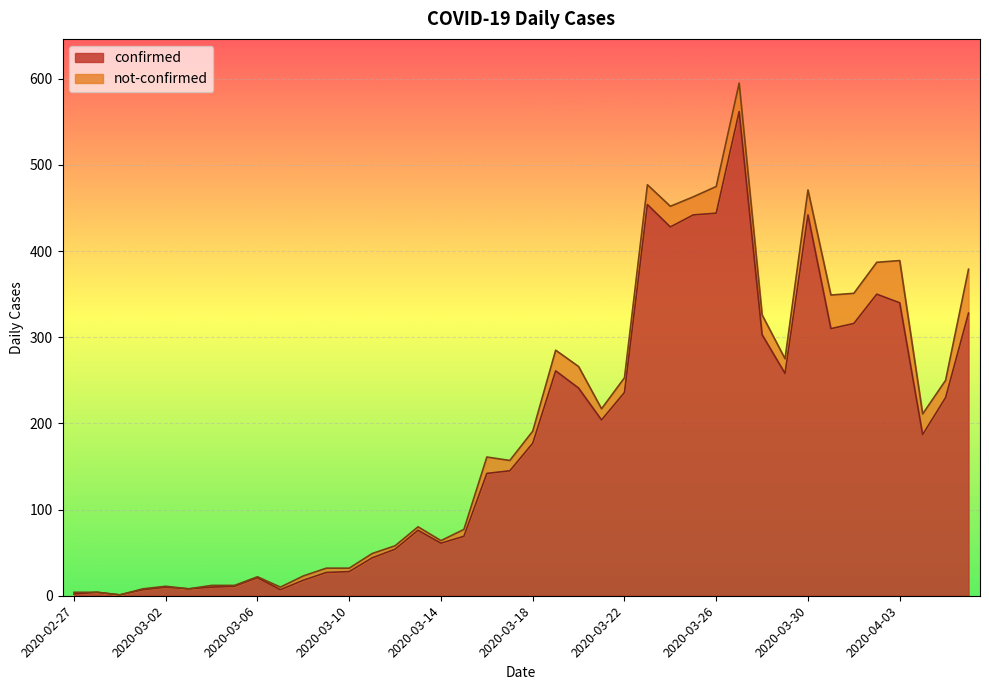

Reading left to right, what are all the values shown in this chart?

2020-02-27=2	2020-02-28=4	2020-02-29=1	2020-03-01=7	2020-03-02=10	2020-03-03=8	2020-03-04=10	2020-03-05=11	2020-03-06=21	2020-03-07=7	2020-03-08=18	2020-03-09=27	2020-03-10=28	2020-03-11=44	2020-03-12=54	2020-03-13=76	2020-03-14=61	2020-03-15=69	2020-03-16=142	2020-03-17=145	2020-03-18=177	2020-03-19=261	2020-03-20=241	2020-03-21=204	2020-03-22=236	2020-03-23=454	2020-03-24=428	2020-03-25=442	2020-03-26=444	2020-03-27=562	2020-03-28=303	2020-03-29=258	2020-03-30=442	2020-03-31=310	2020-04-01=316	2020-04-02=350	2020-04-03=340	2020-04-04=187	2020-04-05=230	2020-04-06=328